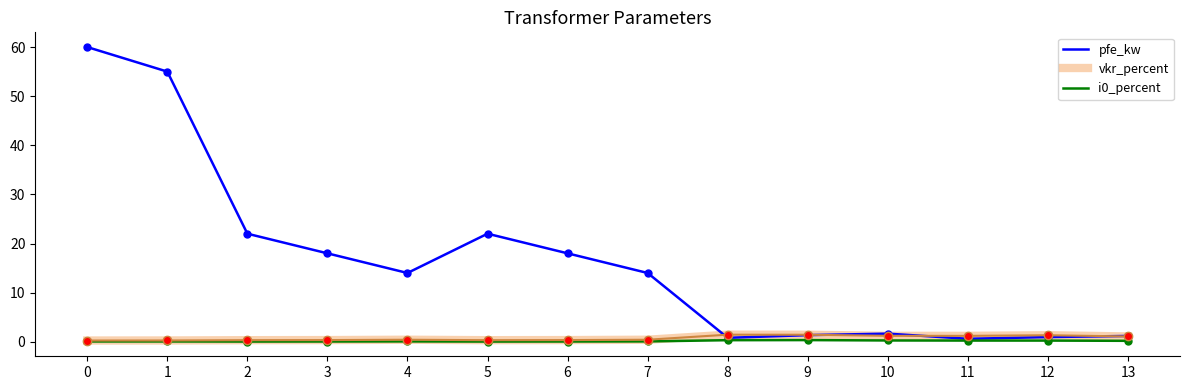

Which series has the widest spread of values?

pfe_kw